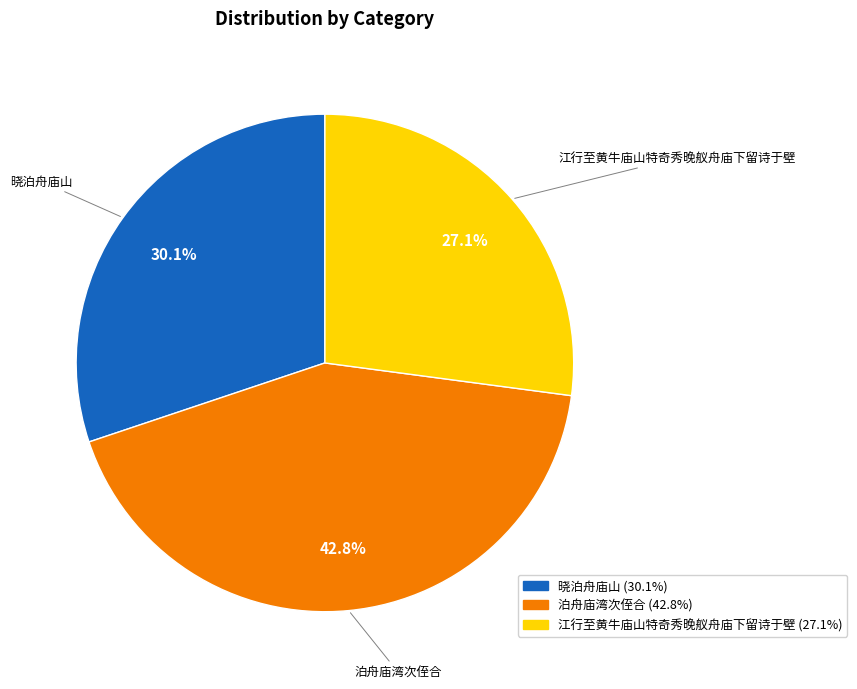

Does any single category account for the majority?

No